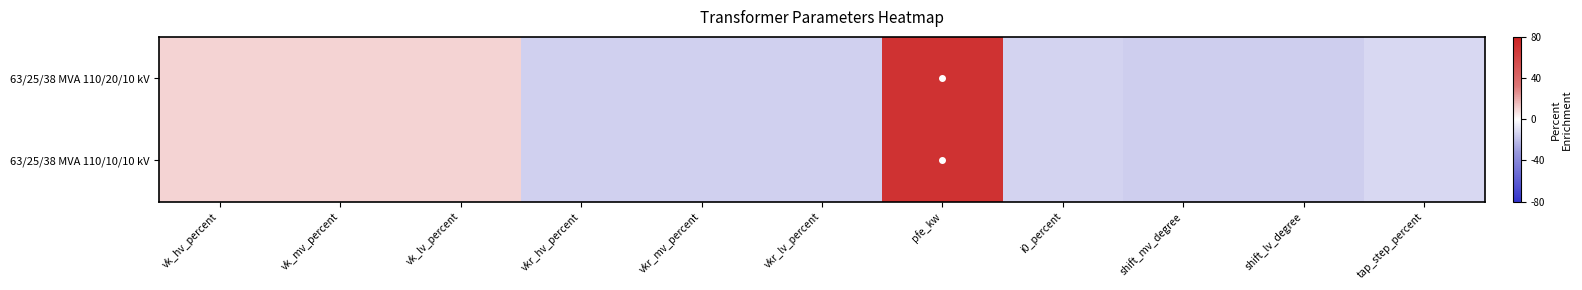

Which series has the largest range (max minus min)?

63/25/38 MVA 110/20/10 kV